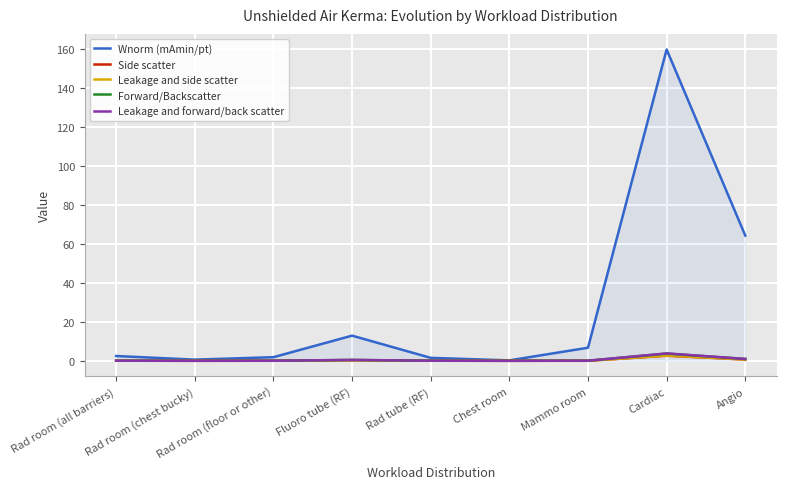

What is the sum of the Side scatter values at Fluoro tube (RF) and Rad room (all barriers)?

0.3